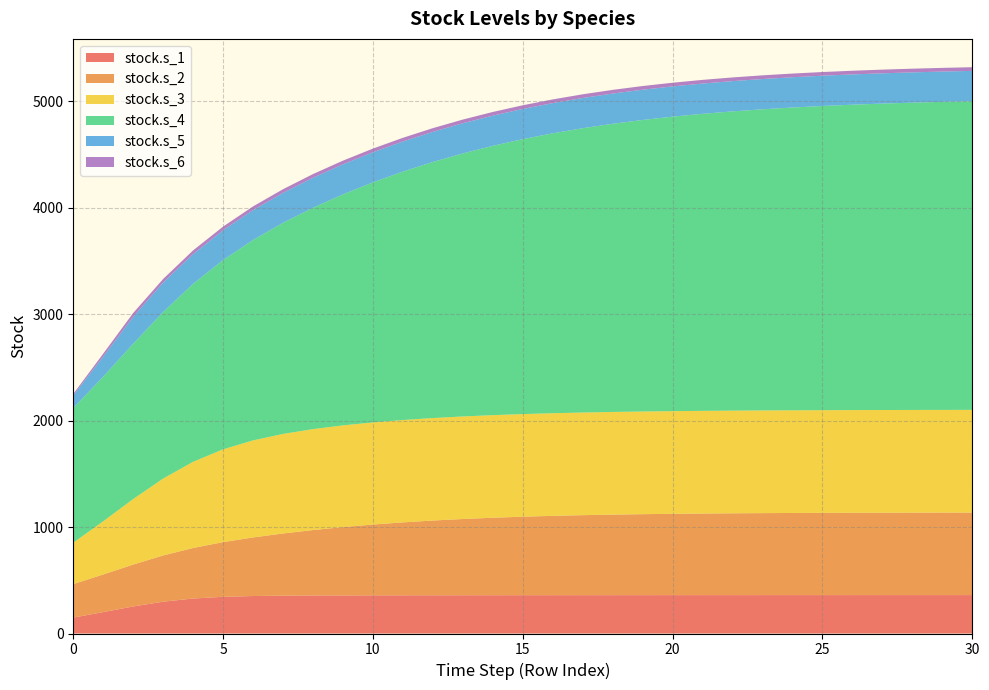

Reading left to right, list all the values displayed in this chart.

stock.s_1: 0=149.4	1=201.0	2=253.9	3=298.7	4=328.5	5=344.5	6=351.9	7=355.3	8=356.8	9=357.7	10=358.2	11=358.6	12=358.9	13=359.2	14=359.4	15=359.6	16=359.8	17=359.9	18=360.1	19=360.2	20=360.3	21=360.4	22=360.4	23=360.5	24=360.6	25=360.6	26=360.6	27=360.7	28=360.7	29=360.7	30=360.7
stock.s_2: 0=314.6	1=353.4	2=393.6	3=434.4	4=474.7	5=513.6	6=550.2	7=584.0	8=614.5	9=641.5	10=665.0	11=685.1	12=702.0	13=716.1	14=727.8	15=737.3	16=745.1	17=751.4	18=756.4	19=760.5	20=763.7	21=766.3	22=768.3	23=770.0	24=771.3	25=772.3	26=773.1	27=773.8	28=774.3	29=774.7	30=775.0
stock.s_3: 0=388.5	1=499.6	2=615.2	3=722.3	4=809.3	5=871.5	6=911.3	7=934.8	8=947.9	9=955.0	10=958.9	11=961.0	12=962.1	13=962.8	14=963.2	15=963.4	16=963.6	17=963.7	18=963.8	19=963.9	20=964.0	21=964.0	22=964.1	23=964.1	24=964.1	25=964.2	26=964.2	27=964.2	28=964.2	29=964.2	30=964.2
stock.s_4: 0=1264.9	1=1358.1	2=1458.7	3=1564.2	4=1671.3	5=1777.7	6=1881.9	7=1982.6	8=2078.8	9=2169.7	10=2254.6	11=2333.1	12=2405.1	13=2470.4	14=2529.2	15=2581.9	16=2628.6	17=2669.9	18=2706.2	19=2737.8	20=2765.4	21=2789.4	22=2810.1	23=2827.9	24=2843.2	25=2856.4	26=2867.7	27=2877.3	28=2885.6	29=2892.6	30=2898.6
stock.s_5: 0=118.8	1=188.8	2=251.9	3=276.7	4=278.8	5=279.7	6=280.4	7=281.0	8=281.5	9=281.9	10=282.2	11=282.6	12=282.8	13=283.1	14=283.3	15=283.5	16=283.6	17=283.7	18=283.9	19=284.0	20=284.1	21=284.1	22=284.2	23=284.2	24=284.3	25=284.3	26=284.4	27=284.4	28=284.4	29=284.4	30=284.5
stock.s_6: 0=13.8	1=27.2	2=36.6	3=33.2	4=35.4	5=34.1	6=34.9	7=34.4	8=34.7	9=34.5	10=34.6	11=34.6	12=34.6	13=34.6	14=34.6	15=34.6	16=34.6	17=34.6	18=34.6	19=34.6	20=34.6	21=34.6	22=34.6	23=34.6	24=34.6	25=34.6	26=34.6	27=34.6	28=34.6	29=34.6	30=34.6